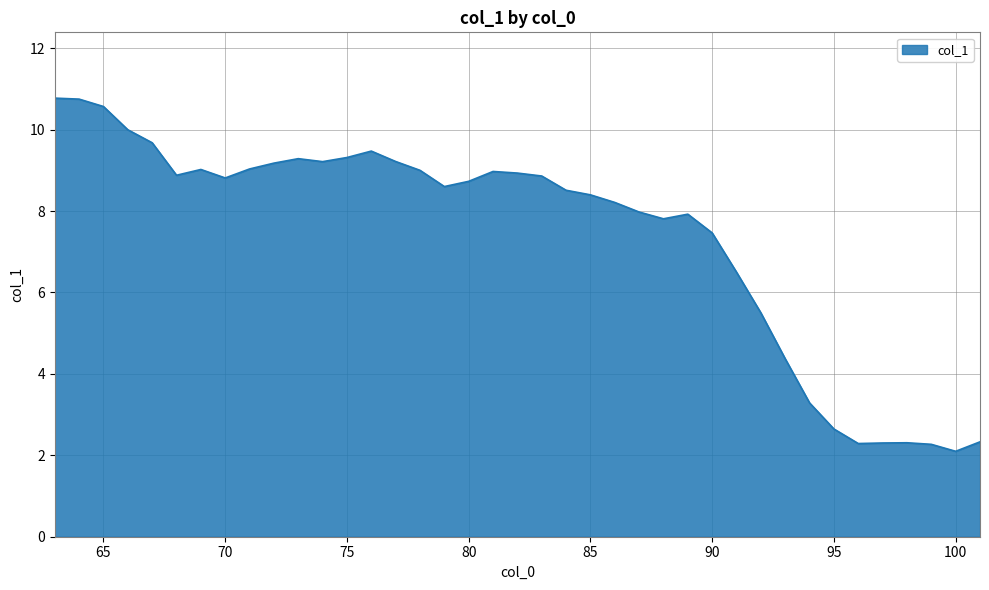

What is the minimum value shown in the chart?

2.1